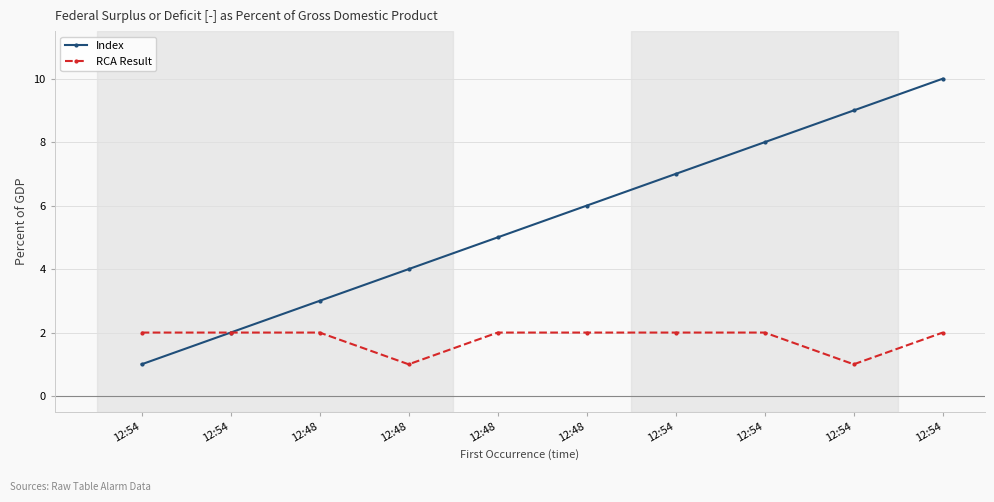

What is the smallest value displayed?

1